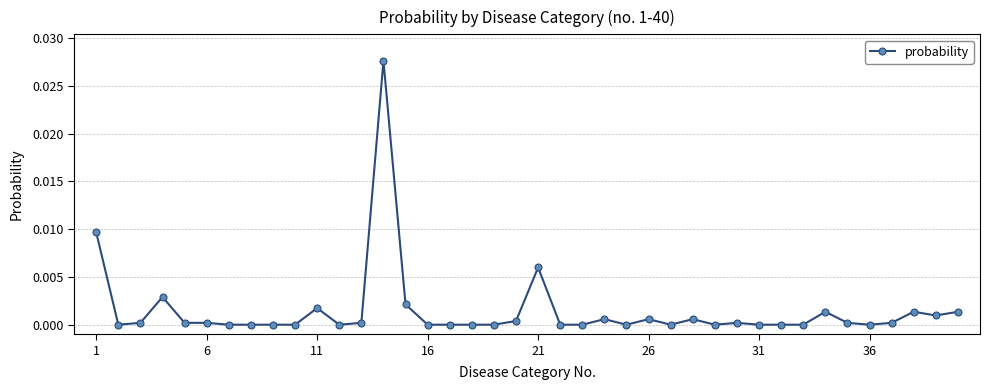

True or false: there are more than 0 points higher than both neighbors.

True